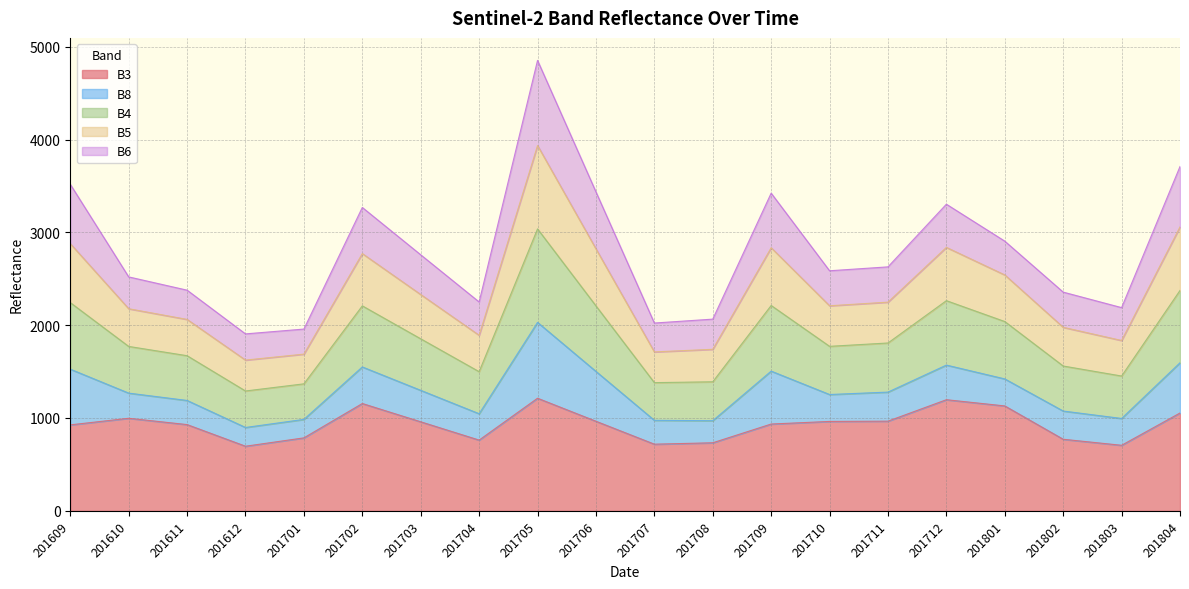

What is the total value across all series at 201706?

3436